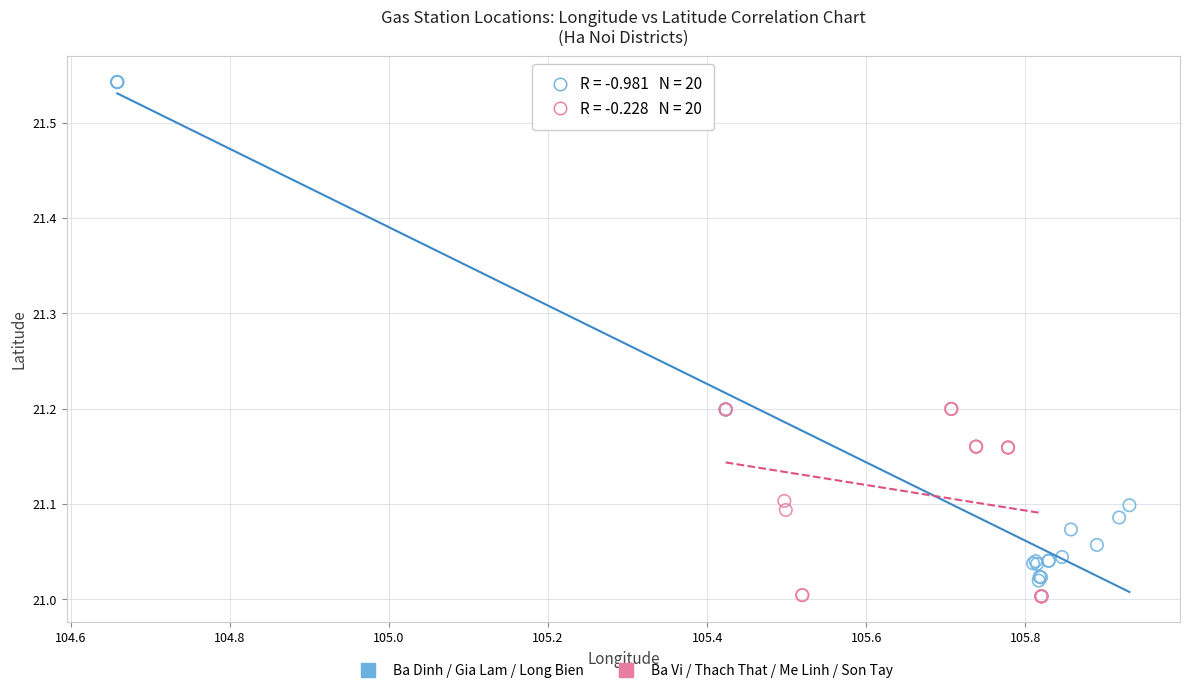

Which series has the widest spread of Y values?

Ba Dinh / Gia Lam / Long Bien